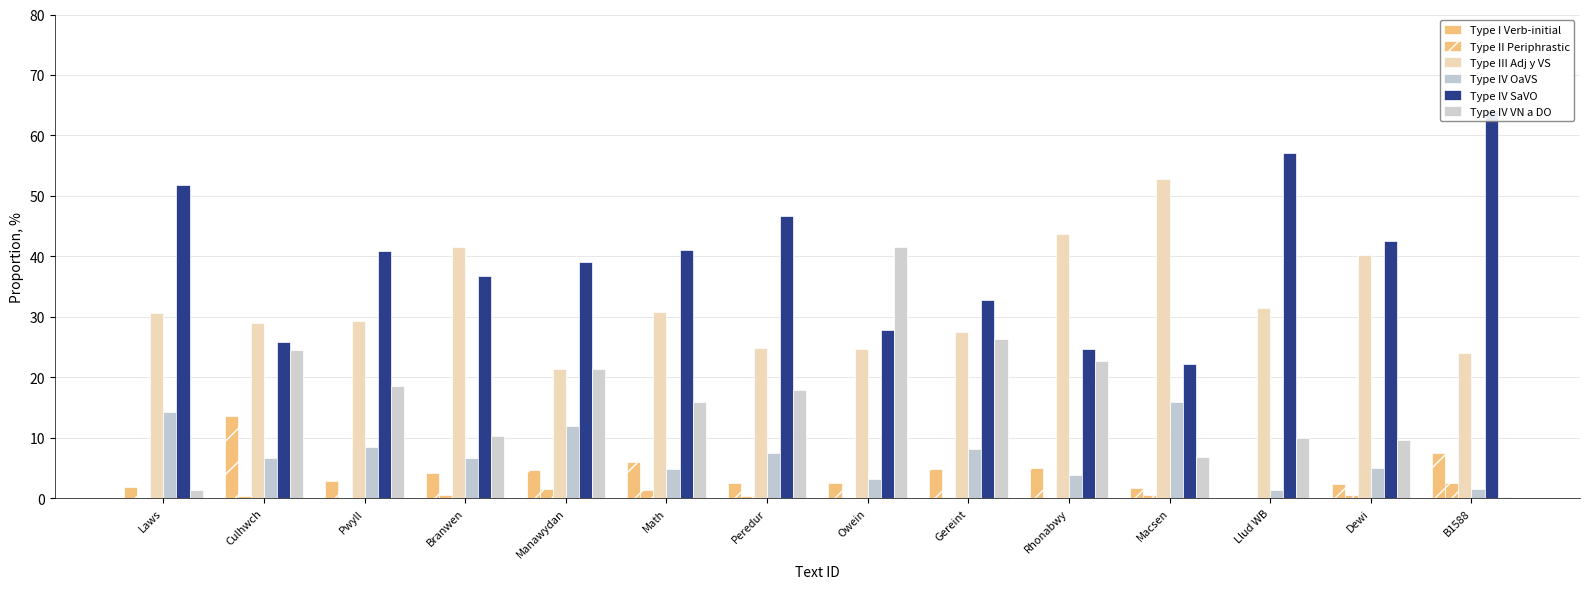

What is the spread (max minus min) of values at B1588?

64.0